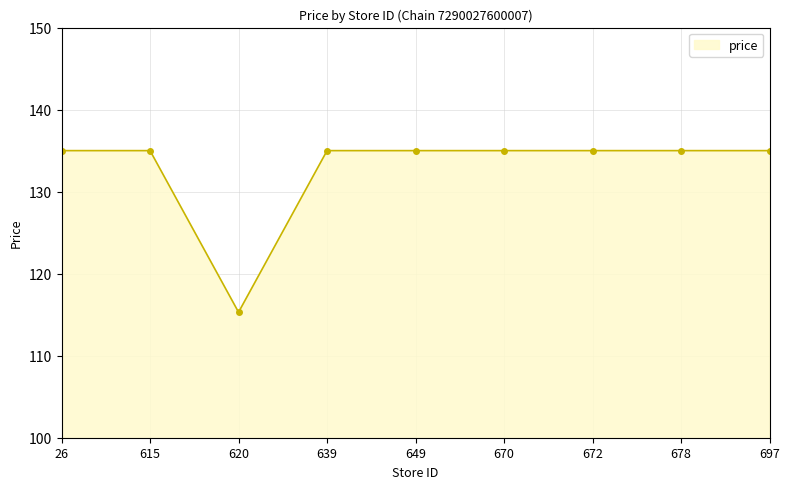

The value at 620 is 115.3. True or false?

True